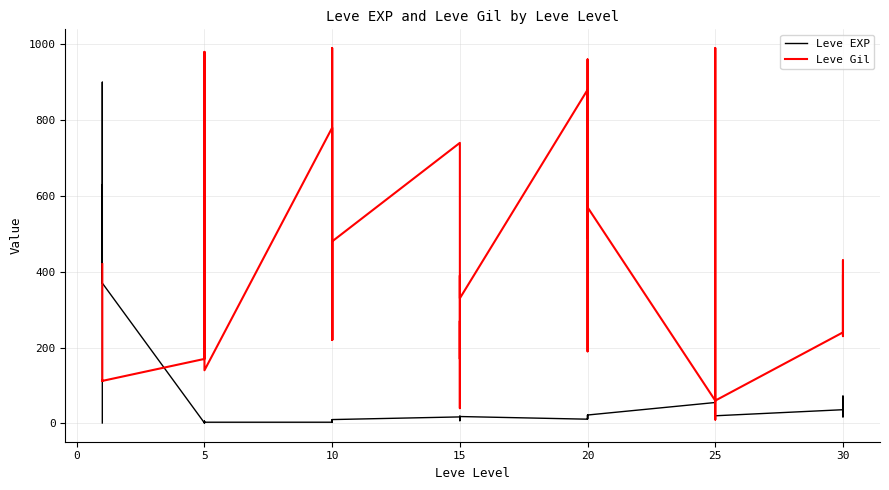

Is it true that Leve EXP equals 4 at 15?

False